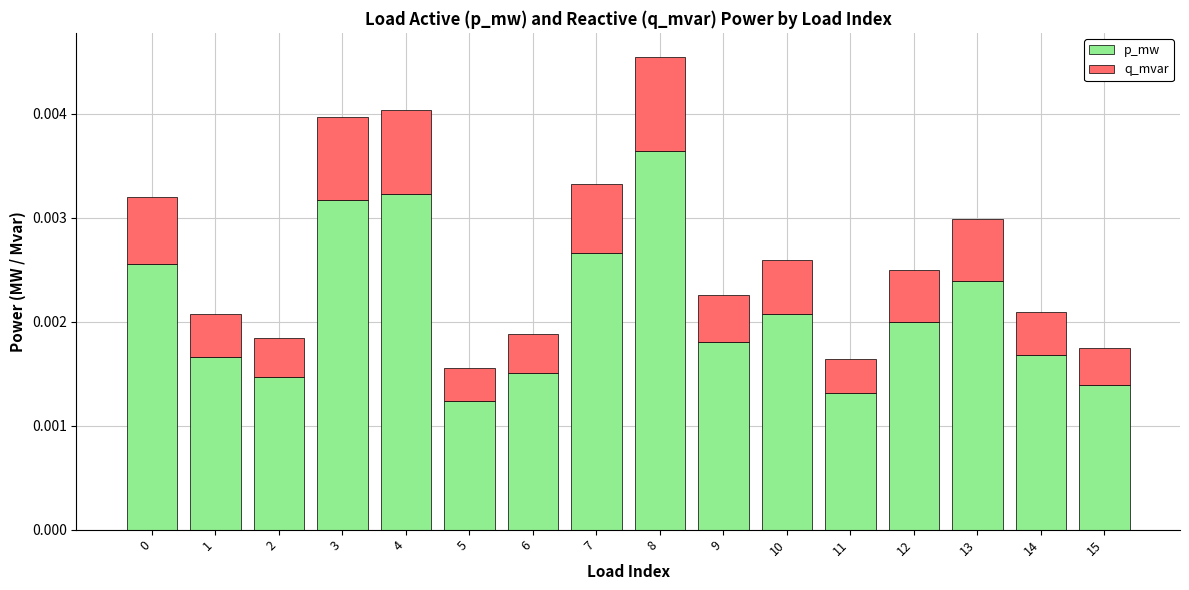

Count the p_mw values in the range 0 to 1.

16